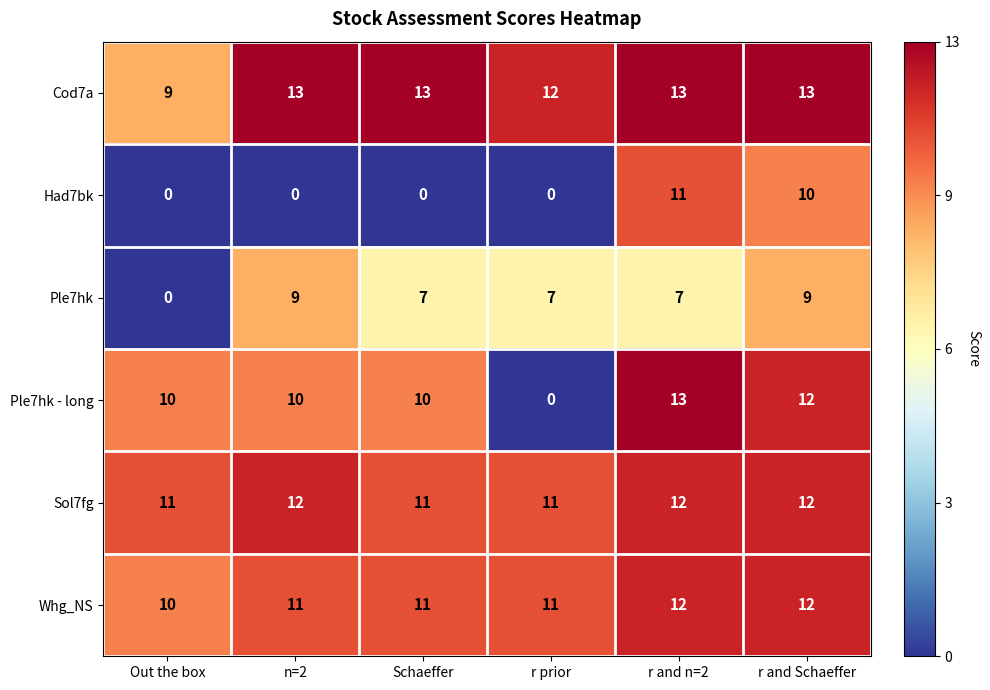

What is the maximum value shown in the chart?

13